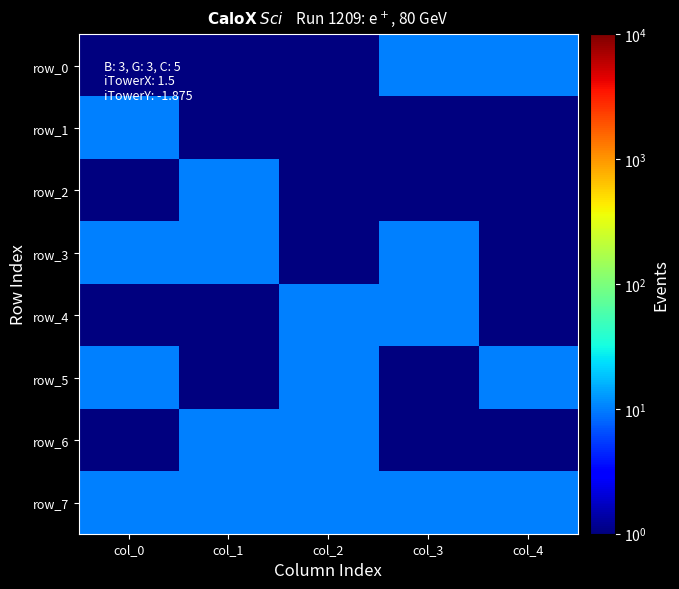

At how many categories does at least one series exceed 6?

5